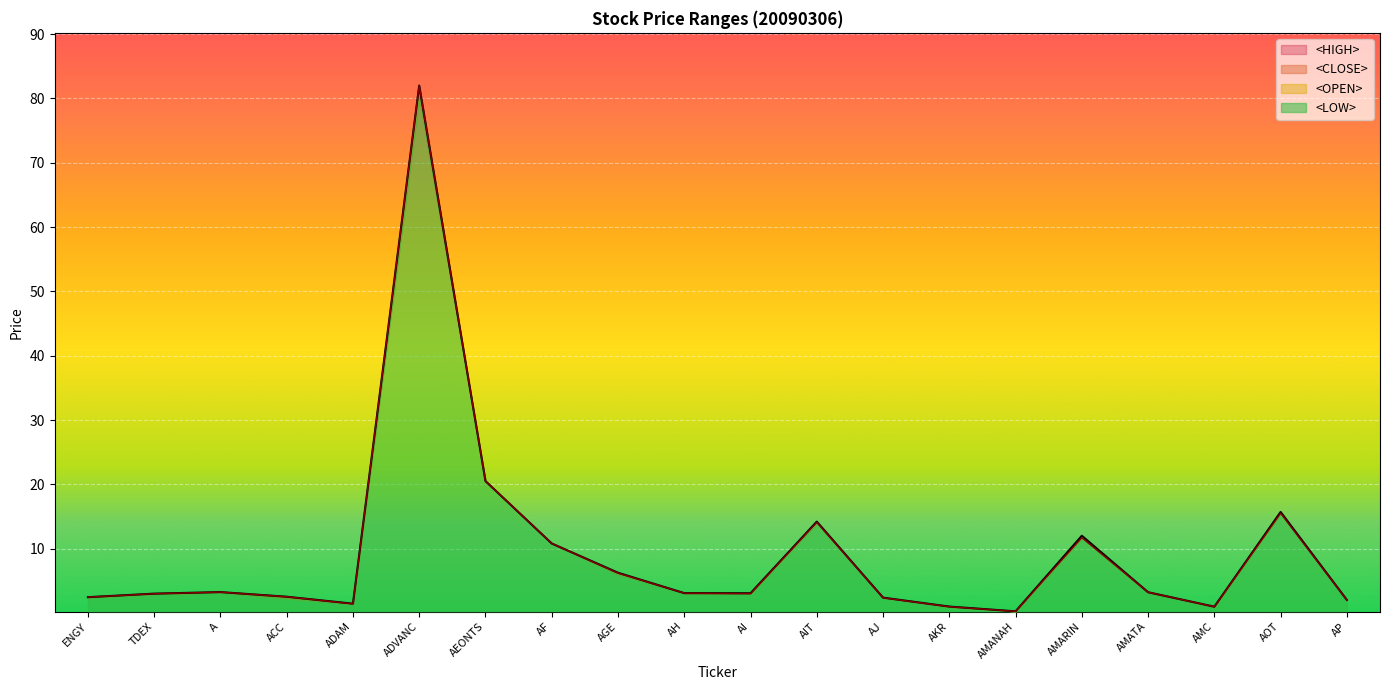

How many lines are shown in the chart?

2